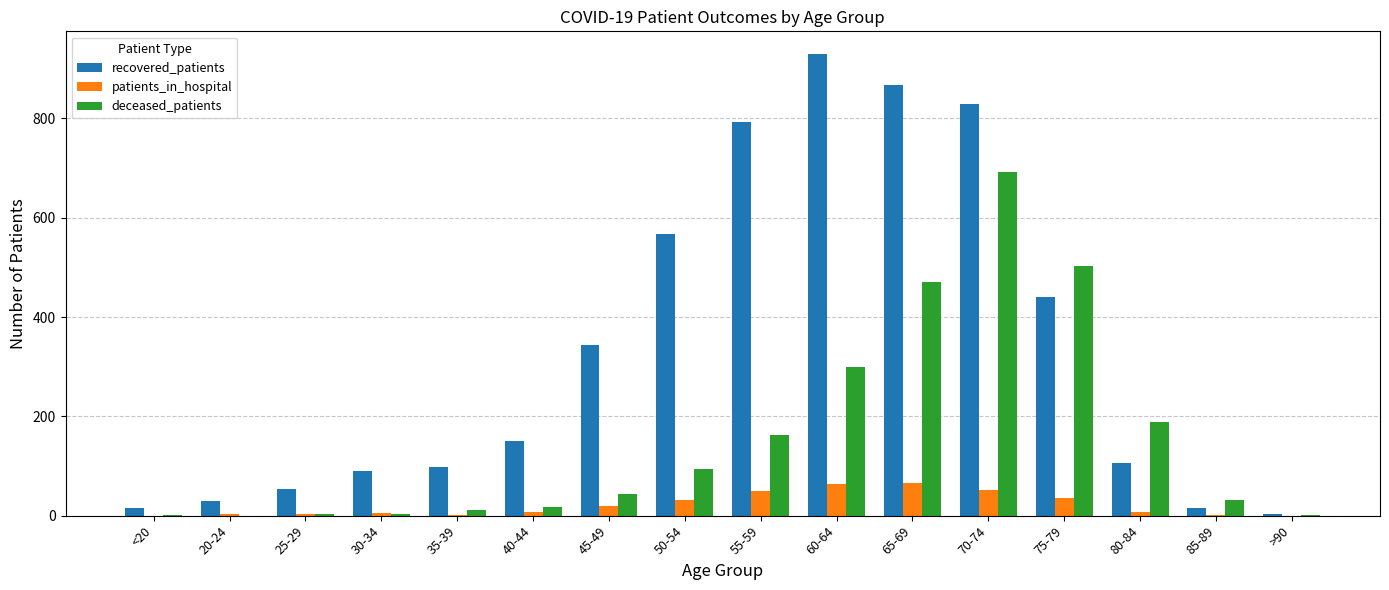

Is the value of patients_in_hospital at 75-79 greater than the value of recovered_patients at 85-89?

Yes